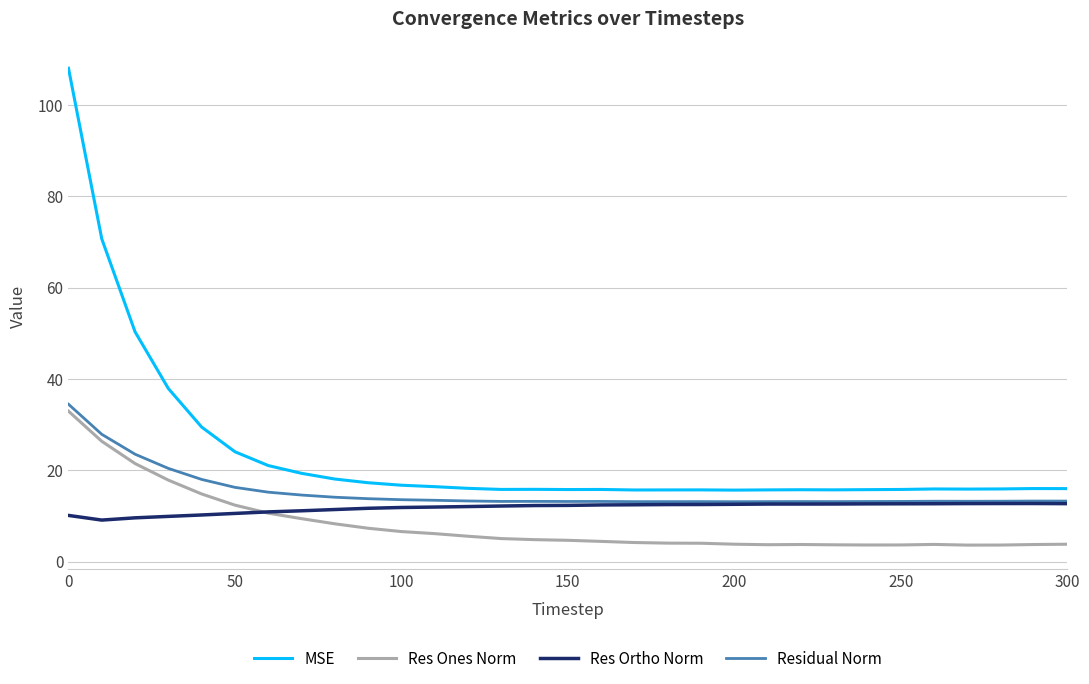

Does the chart display data point markers on the line(s)?

No